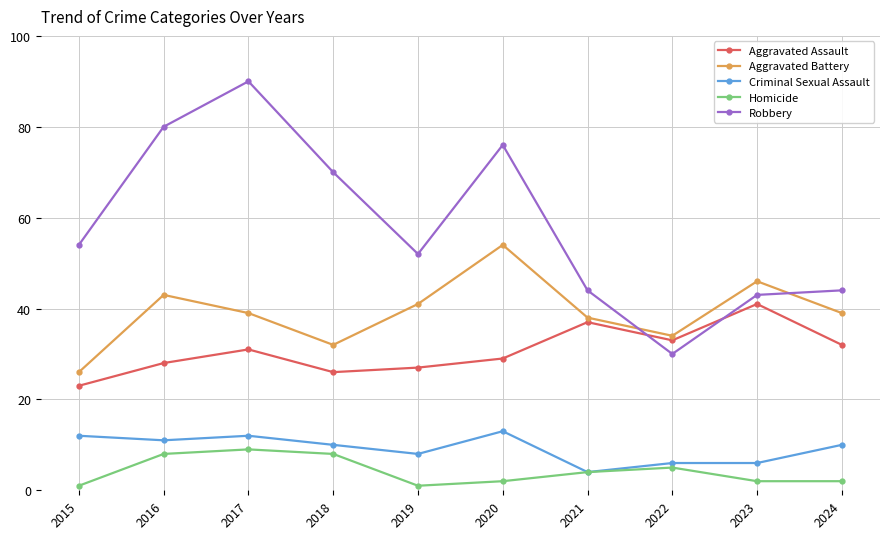

What is the value of the Criminal Sexual Assault point at the 10th from the left?

10